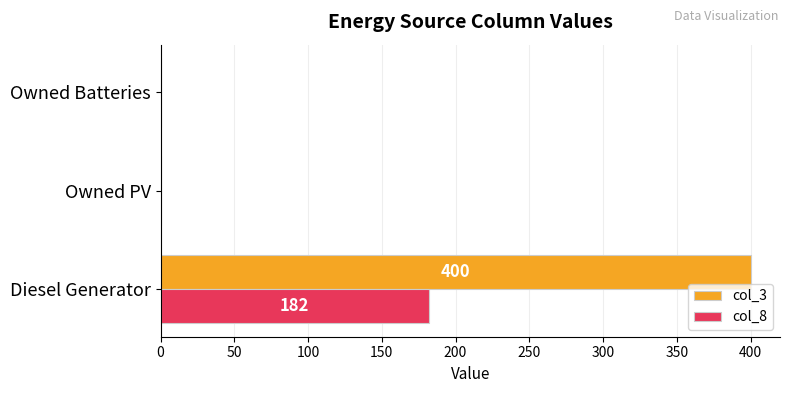

Which series changed the most between Diesel Generator and Owned PV?

col_3